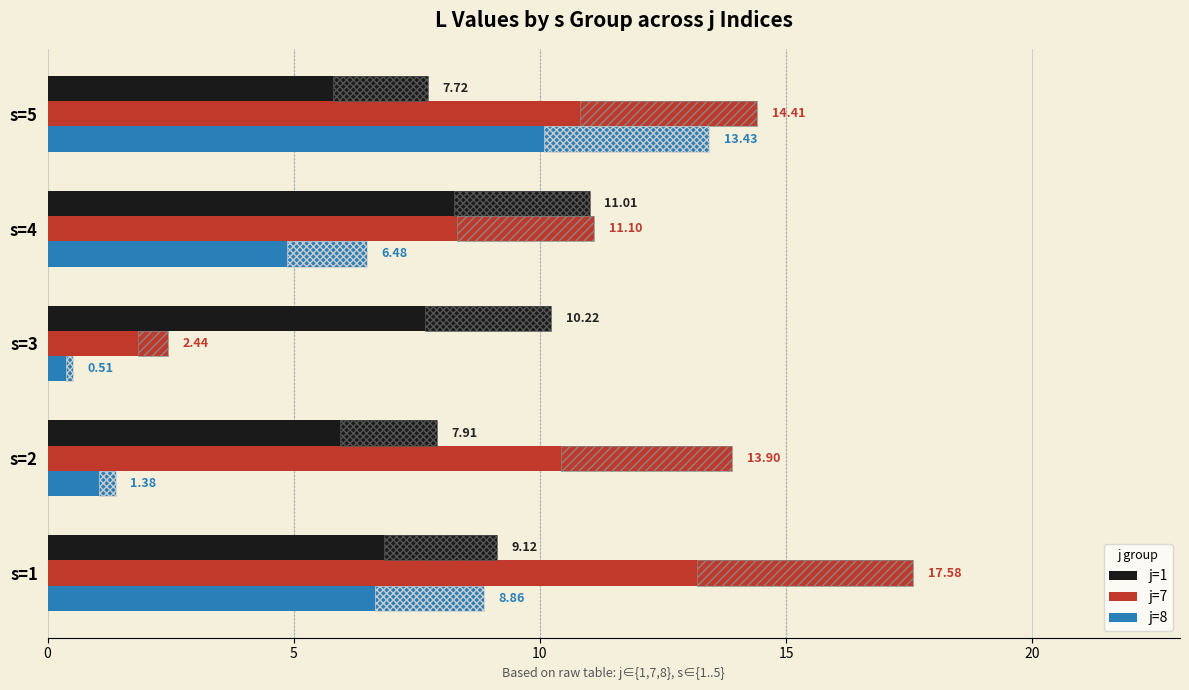

Is it true that j=7 equals 17.6 at s=1?

True